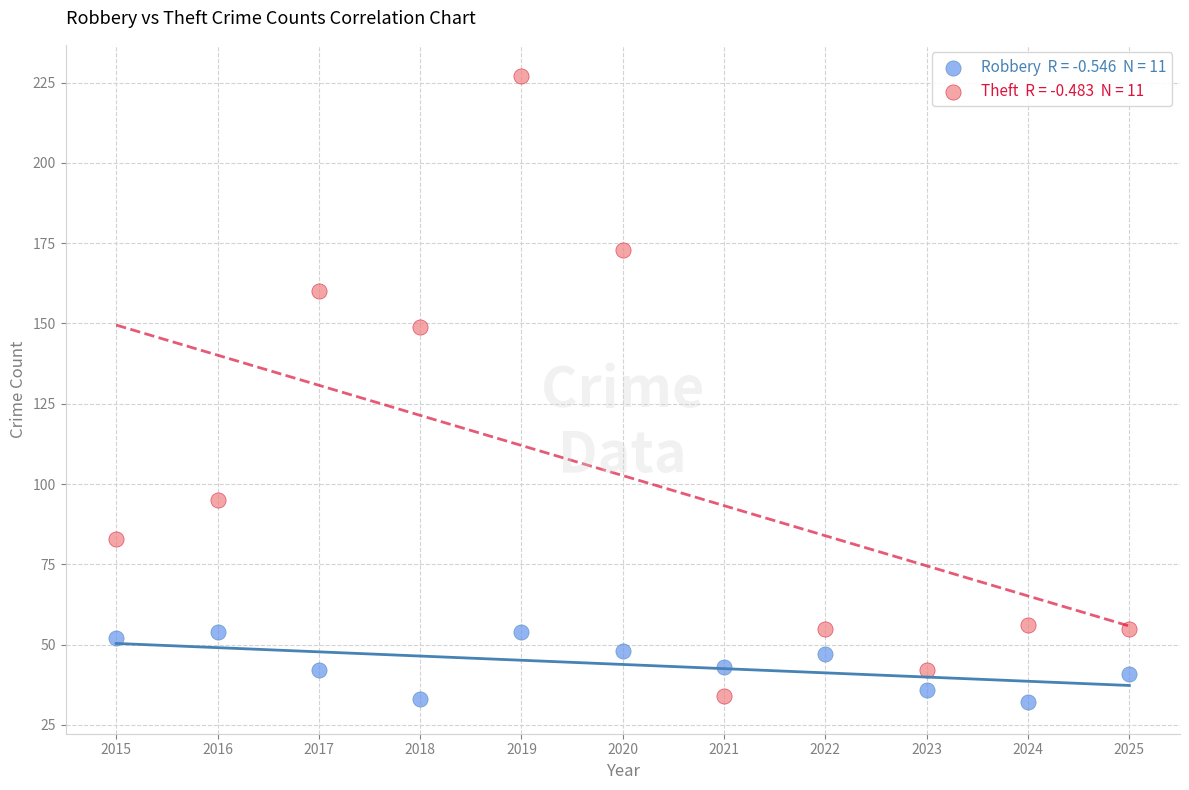

Across all data points, what is the range of Y values (max minus min)?

195